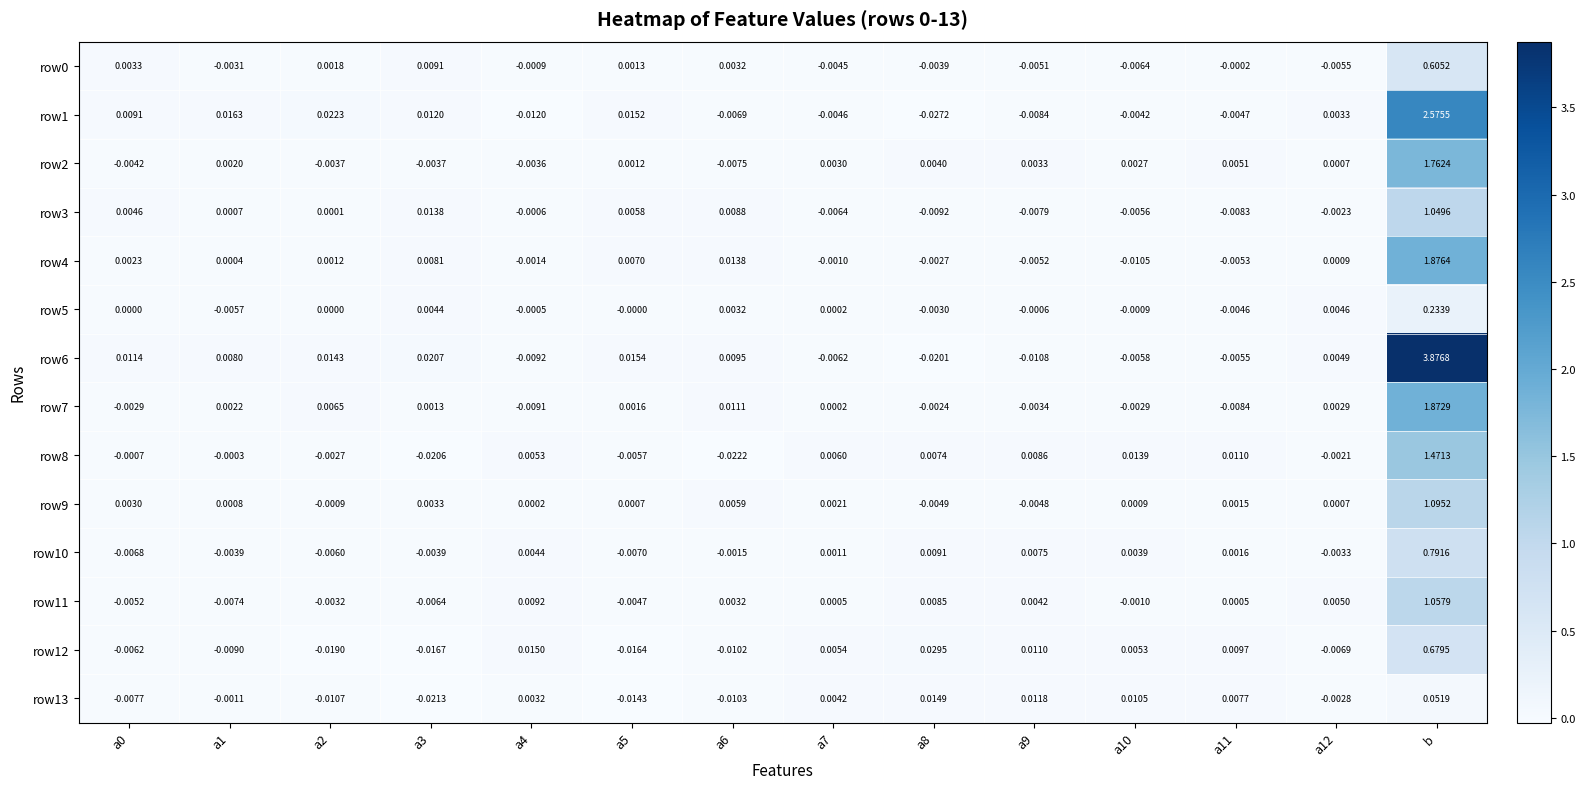

Is the value of row6 at a1 greater than the value of row4 at a2?

Yes